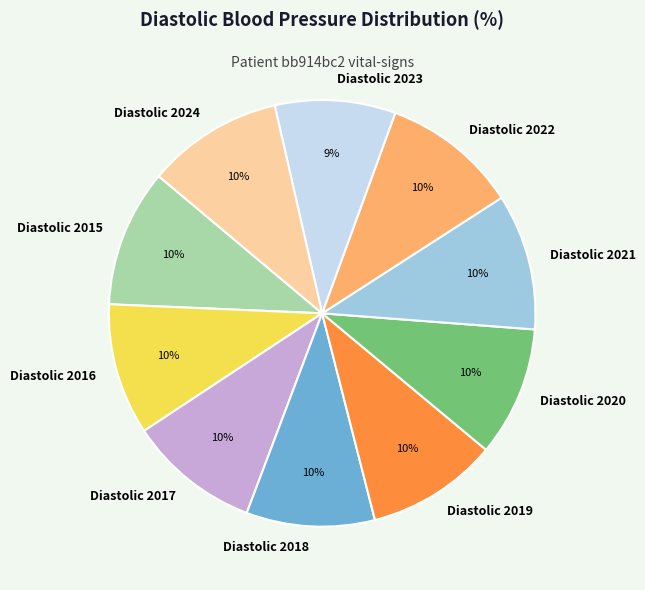

Which category has the smallest portion of the pie?

Diastolic 2023